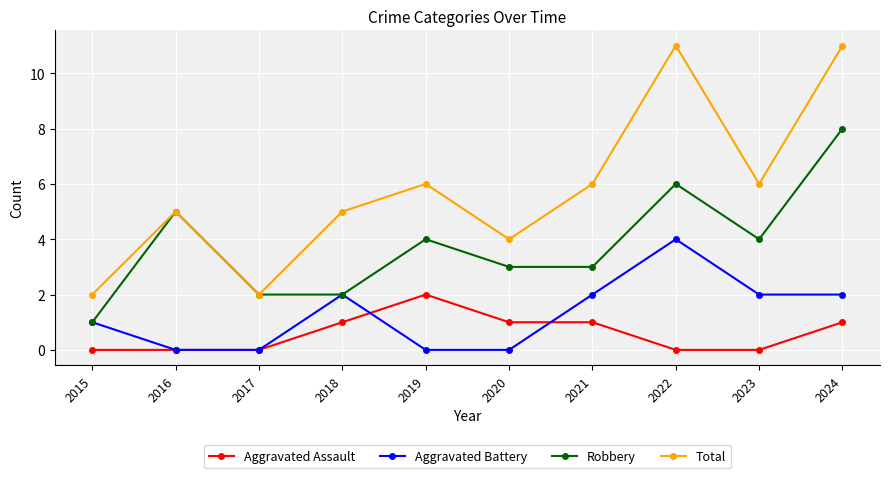

Rank the series at 2019 from lowest to highest value.

Aggravated Battery, Aggravated Assault, Robbery, Total